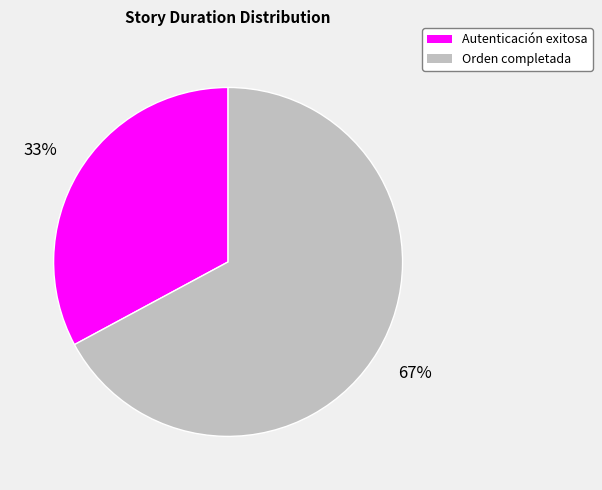

Between Autenticación exitosa and Orden completada, which is larger?

Orden completada